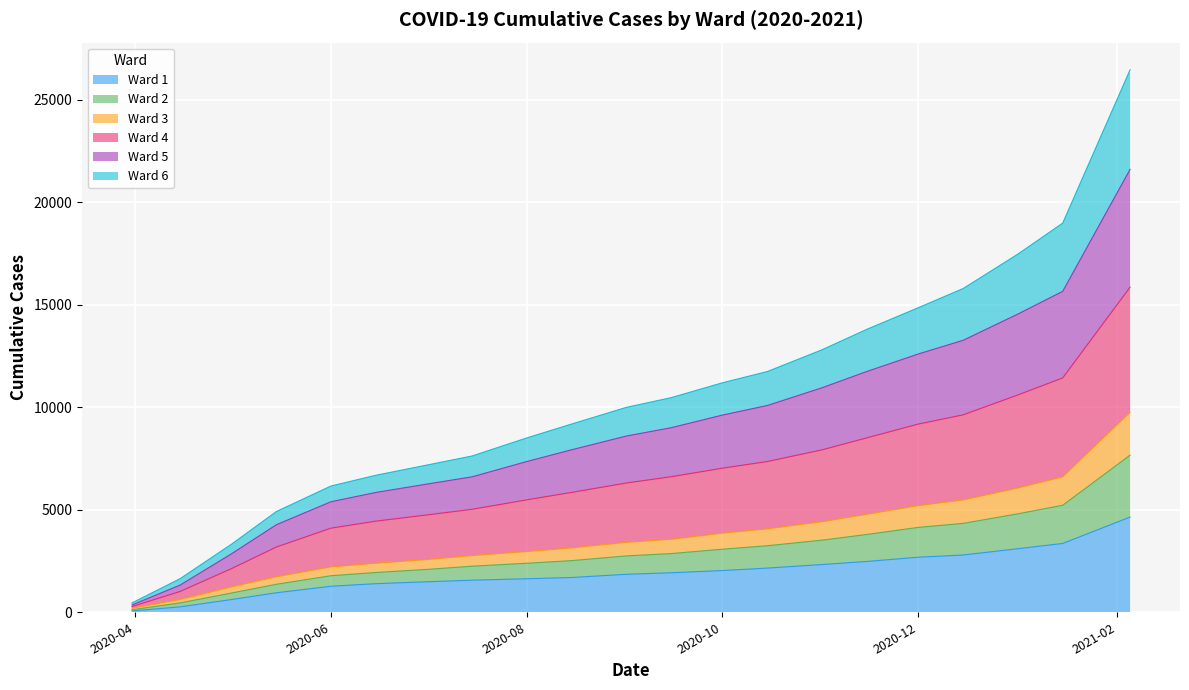

Is it true that Ward 6 equals 12727 at 2020-11-15?

False